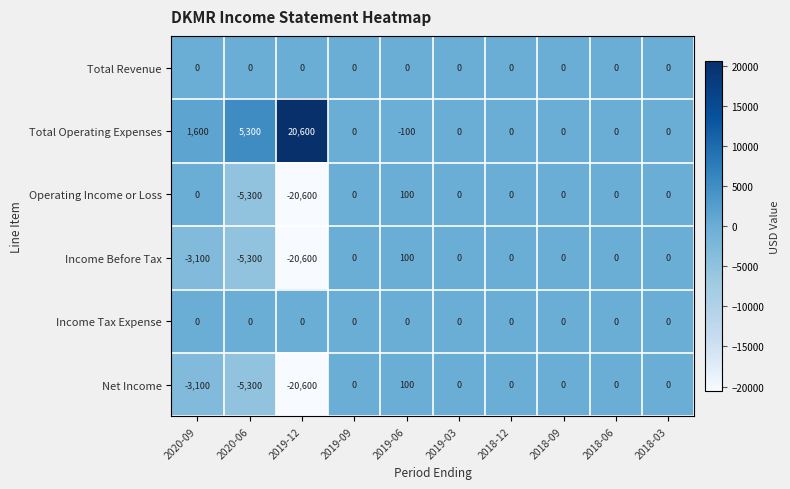

Is it true that Income Before Tax equals 6541 at 2018-09?

False